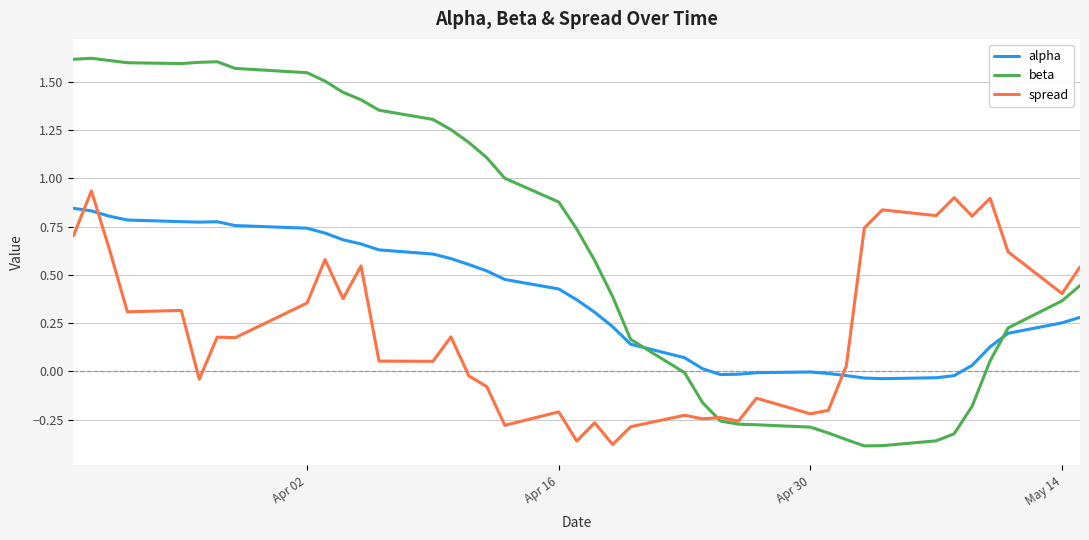

How many values in the spread series exceed 0?

24